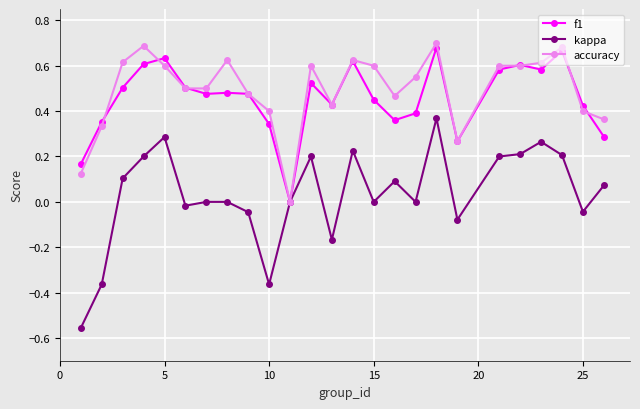

Which series has the widest spread of values?

kappa